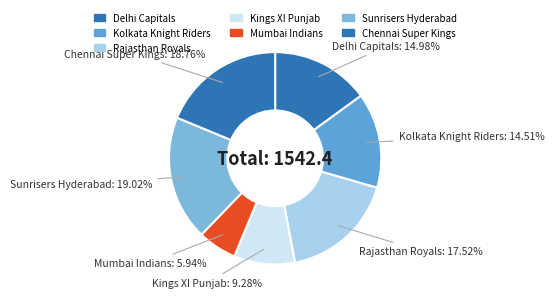

Which category has the smallest portion of the pie?

Mumbai Indians